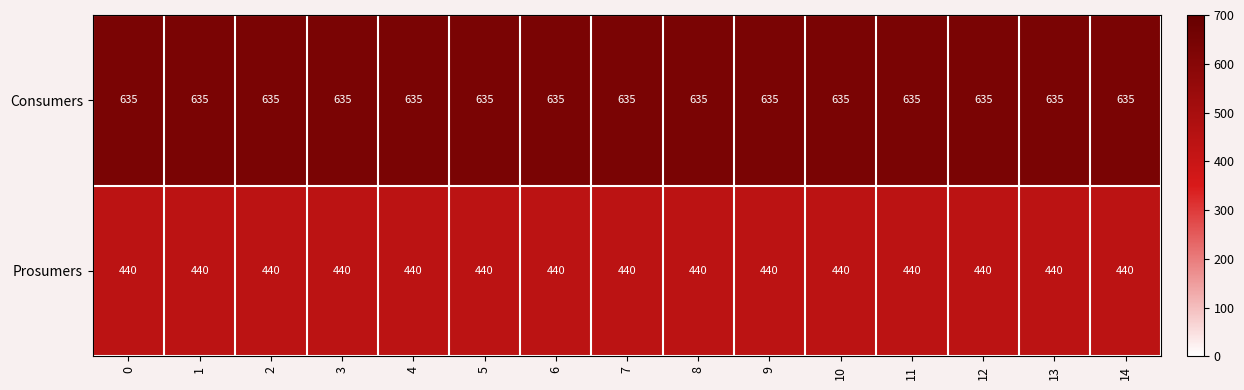

At 14, list the series in order from largest to smallest.

Consumers, Prosumers